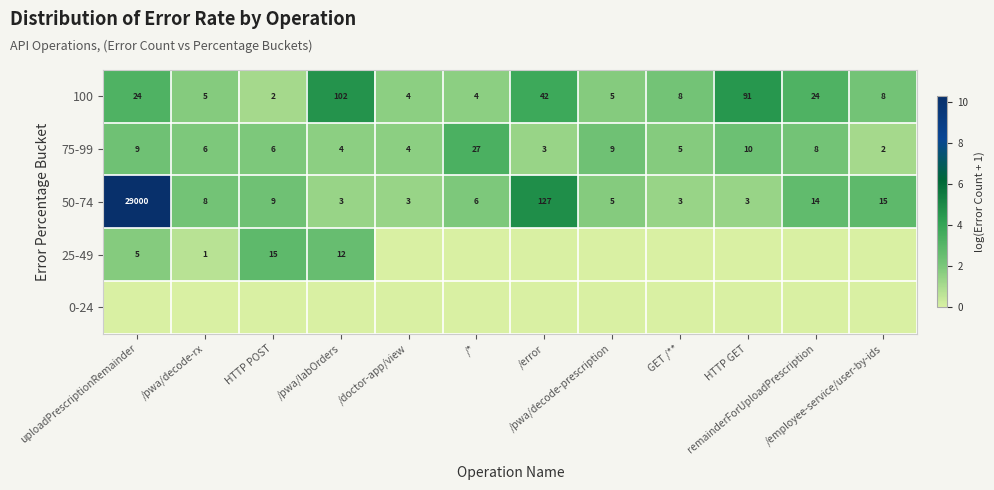

What is the spread (max minus min) of values at /doctor-app/view?

1.6